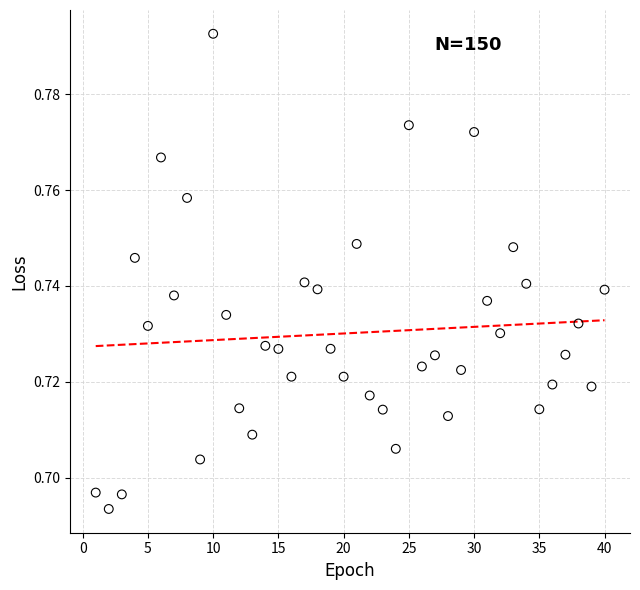

What is the range of X values (max minus min)?

39.0